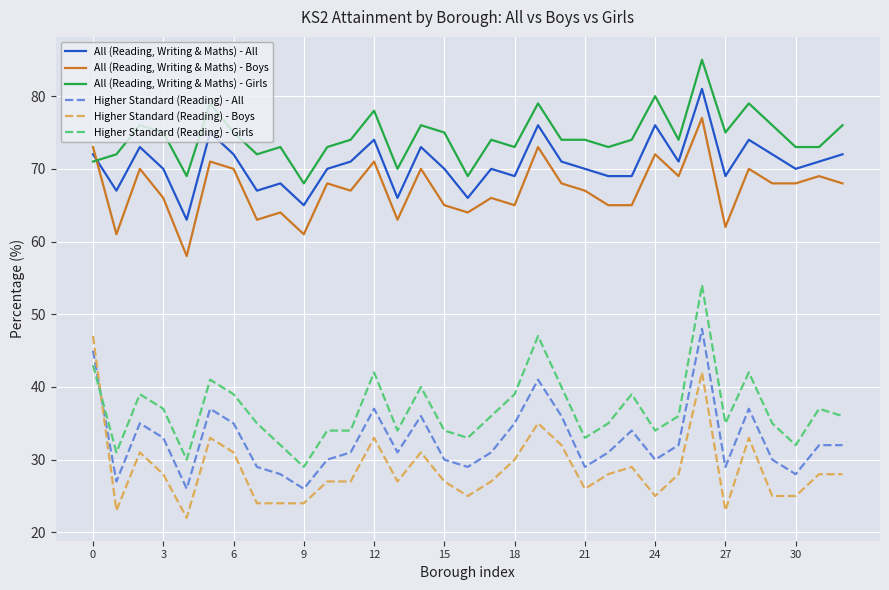

How many lines are shown in the chart?

6